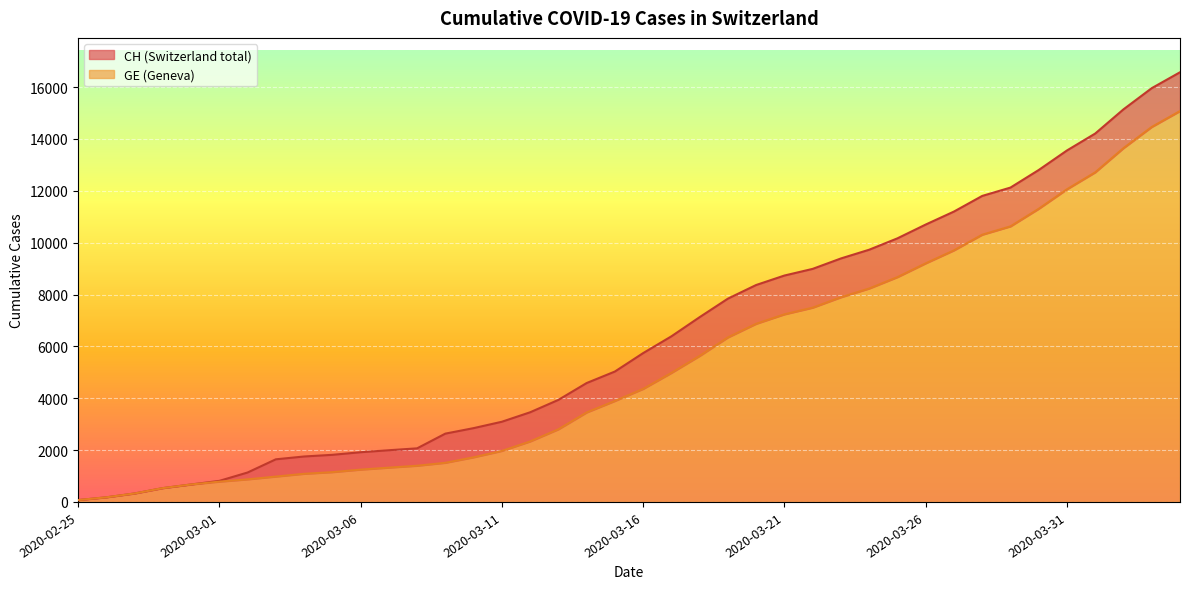

Reading left to right, list all the values displayed in this chart.

CH: 72	178	326	533	673	812	1135	1644	1753	1817	1917	1994	2067	2635	2847	3093	3458	3936	4586	5030	5741	6388	7128	7842	8368	8733	8990	9392	9729	10168	10700	11201	11804	12126	12804	13558	14211	15144	15961	16574
GE: 72	178	326	533	673	782	870	978	1085	1149	1246	1323	1396	1509	1721	1967	2332	2800	3450	3894	4359	4976	5631	6345	6871	7236	7493	7895	8232	8671	9203	9704	10307	10629	11307	12061	12714	13647	14464	15077